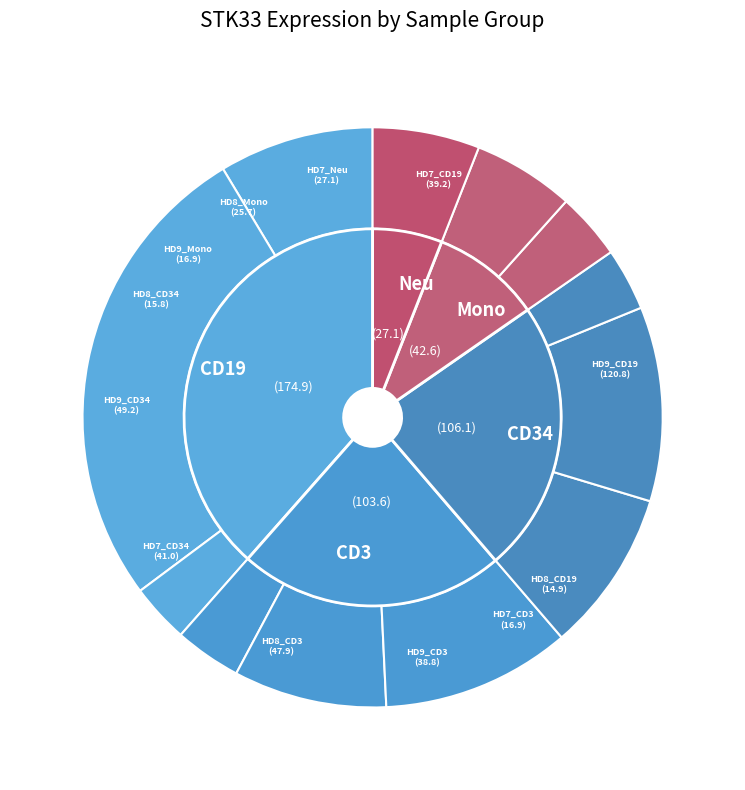

Which category has the biggest portion of the pie?

HD9_CD19